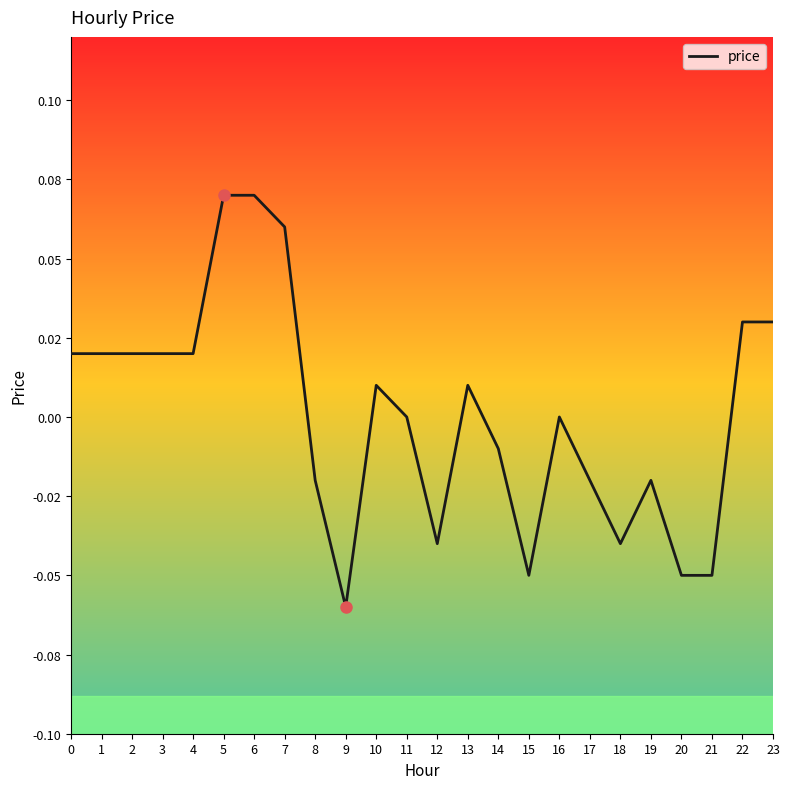

Is this an area chart (filled region under the line)?

No